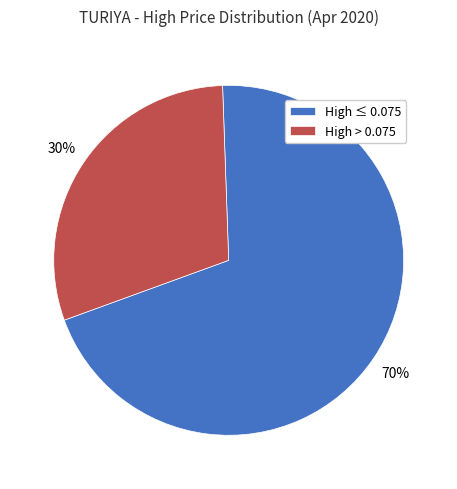

To the nearest percent, what portion does High ≤ 0.075 represent?

70%